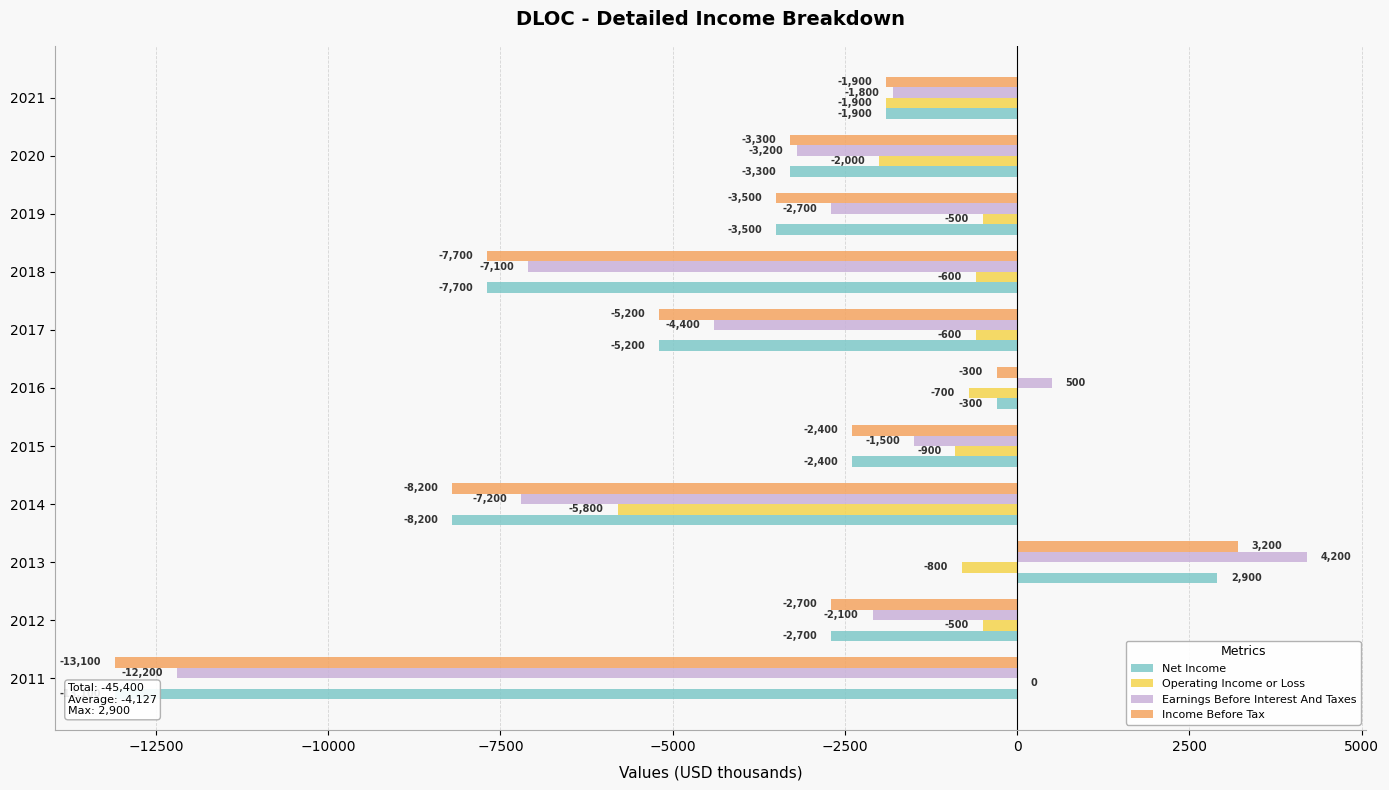

What is the difference between the maximum and minimum values in the Earnings Before Interest And Taxes series?

16400